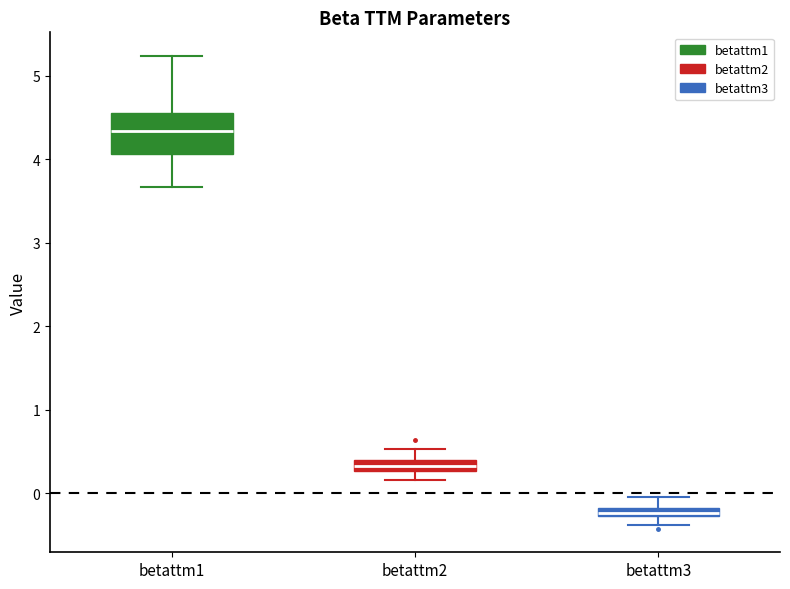

Which box is the tallest, from its lower edge to its upper edge?

betattm1